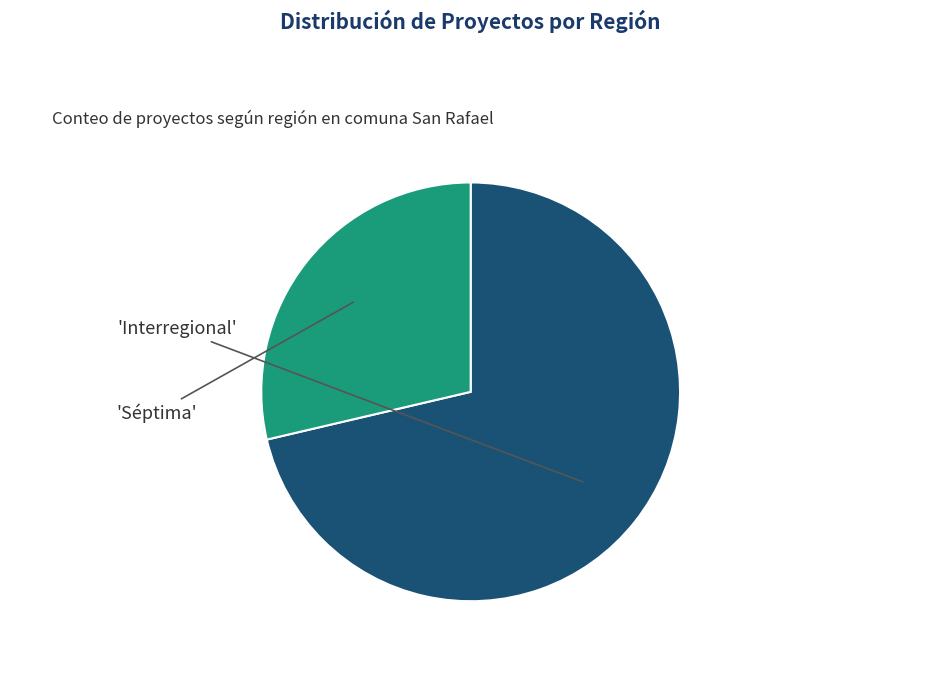

Does any single category account for the majority?

Yes